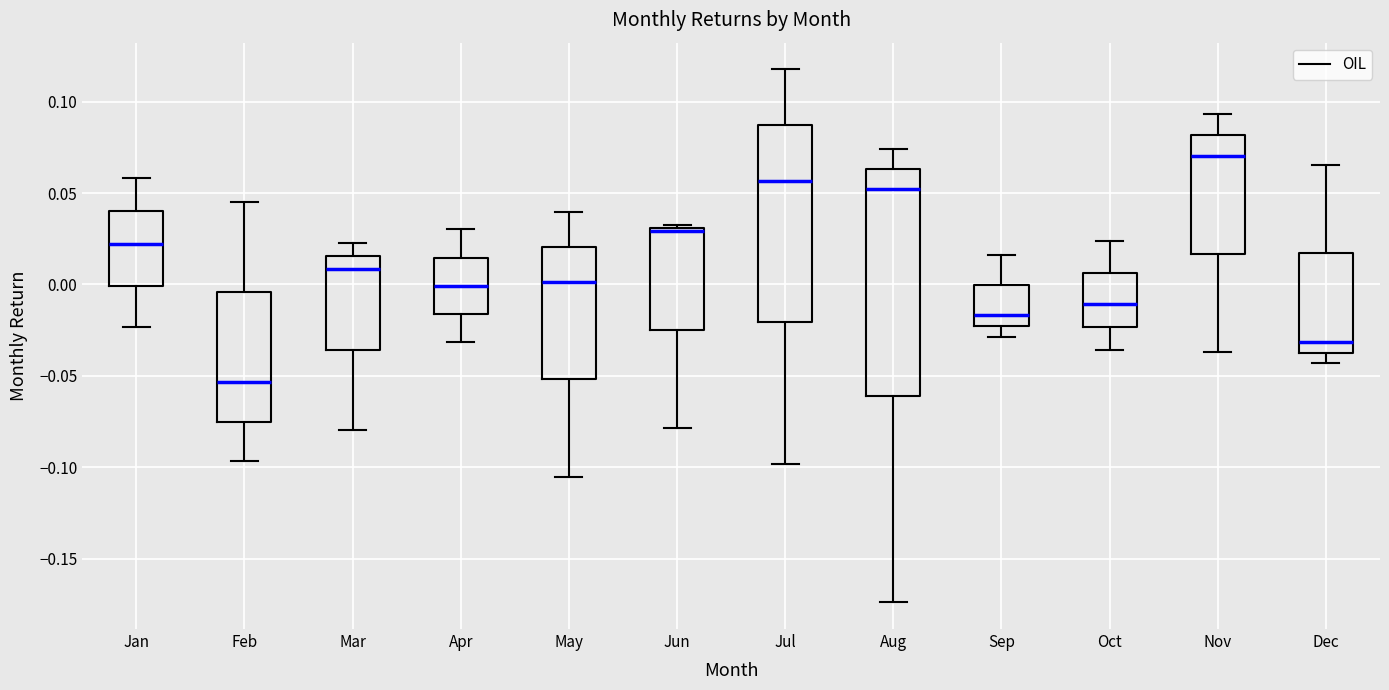

Where does the lower whisker of the box for Apr end on the y-axis? The values are not printed on the chart, so give them approximately, as read against the axis.

-0.030